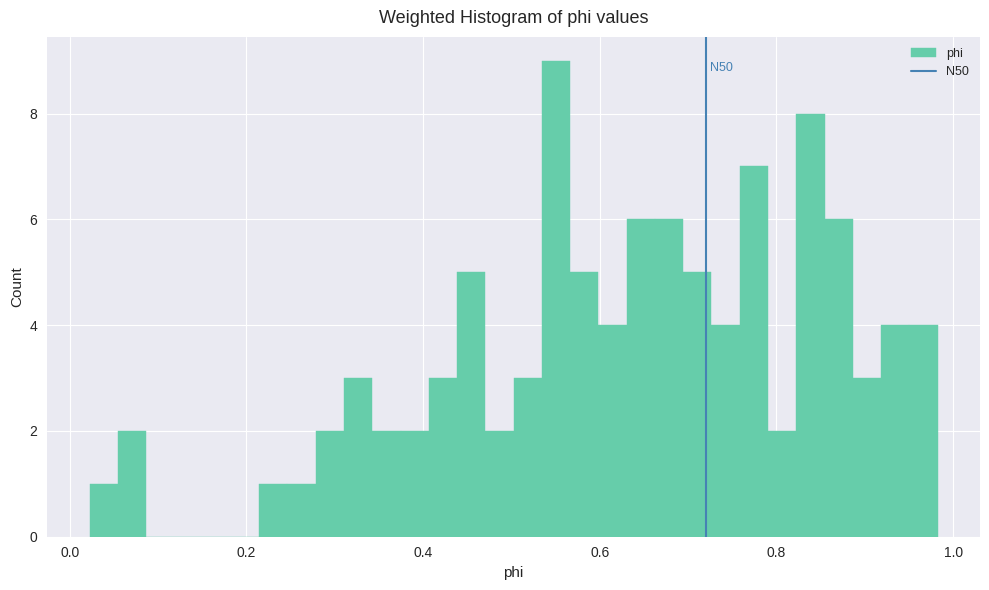

Read against the x-axis, roughly where is the centre of the tallest bar?

0.56